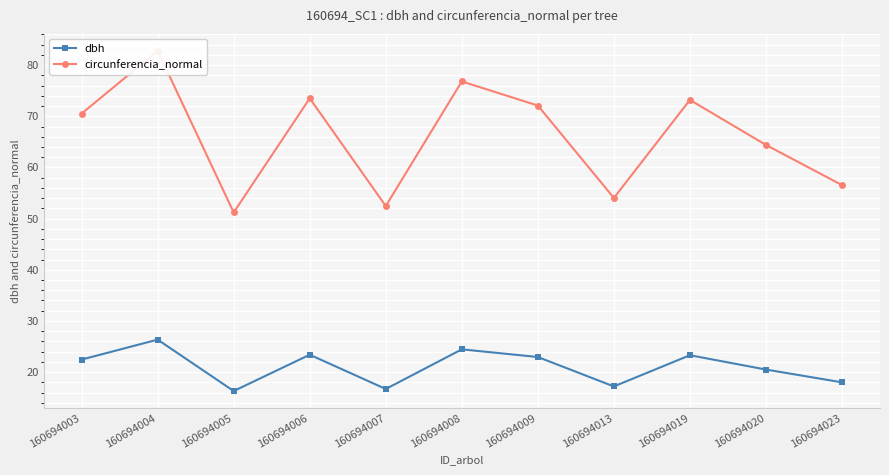

What are all the series names shown in the legend?

dbh, circunferencia_normal